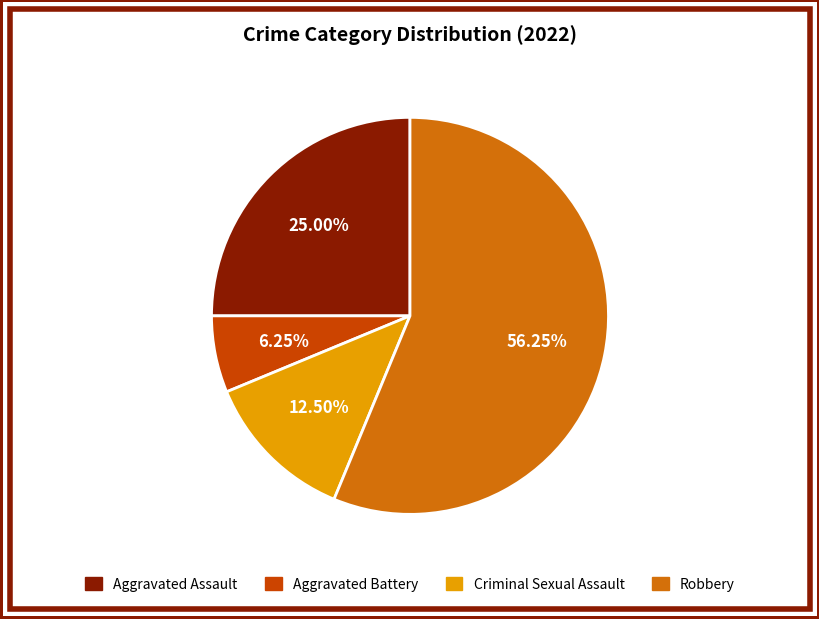

Which slice represents more than half of the pie?

Robbery